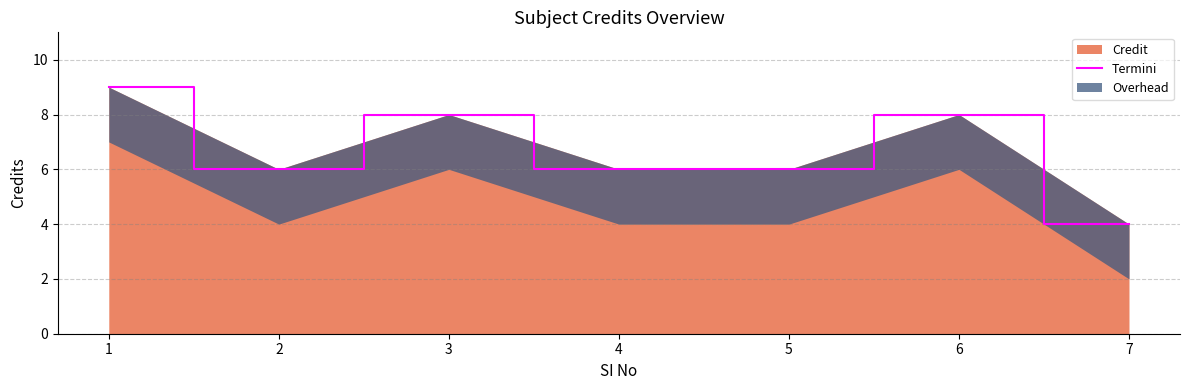

At which label does Credit reach its minimum?

7